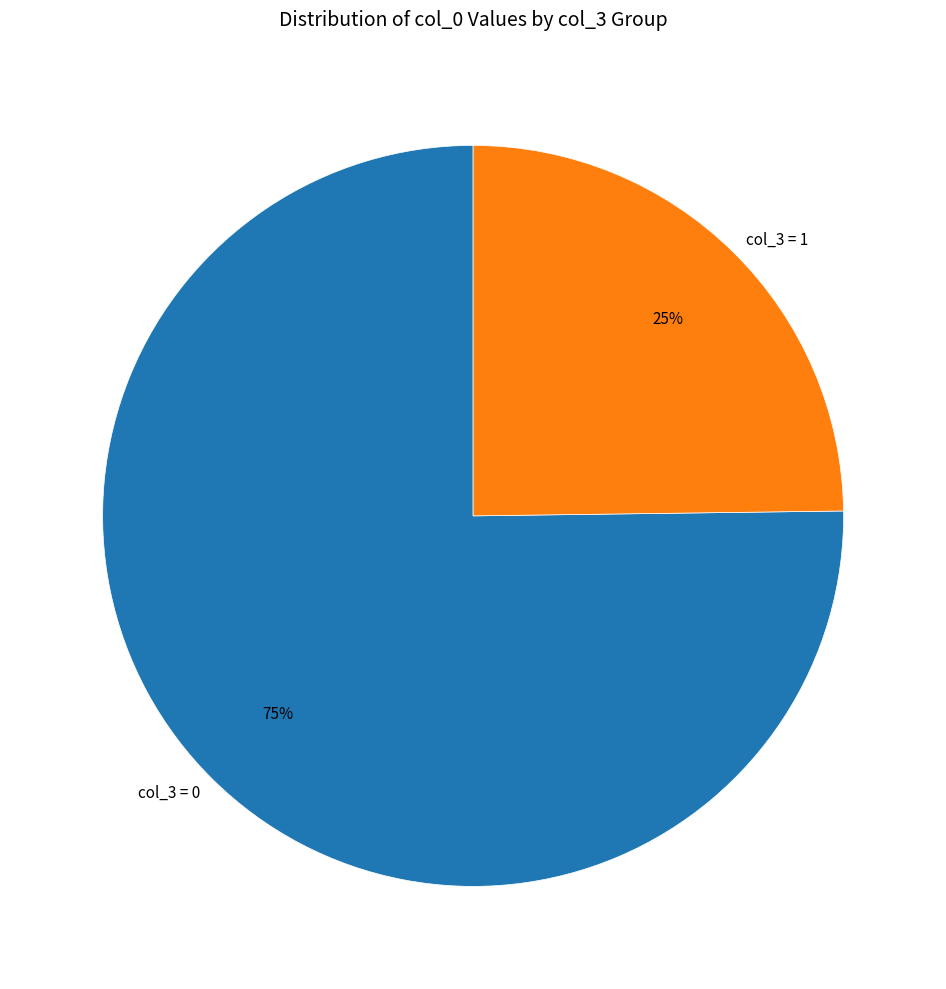

Do col_3 = 1 and col_3 = 0 together represent more than half of the pie?

Yes